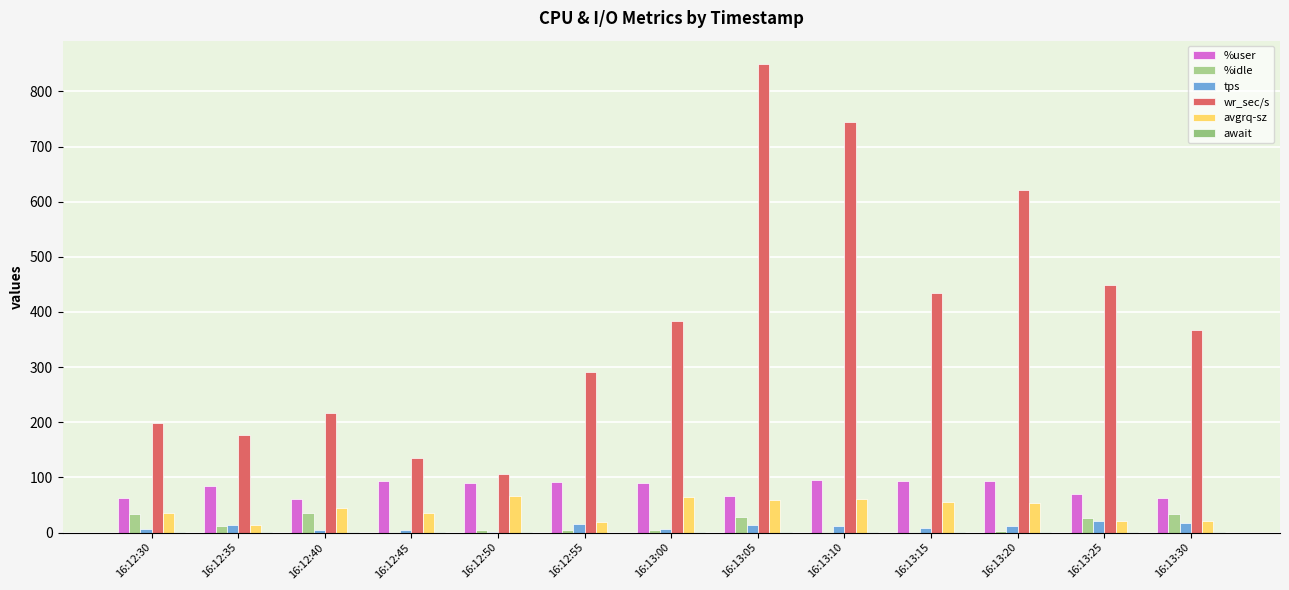

How many groups of bars are there?

13